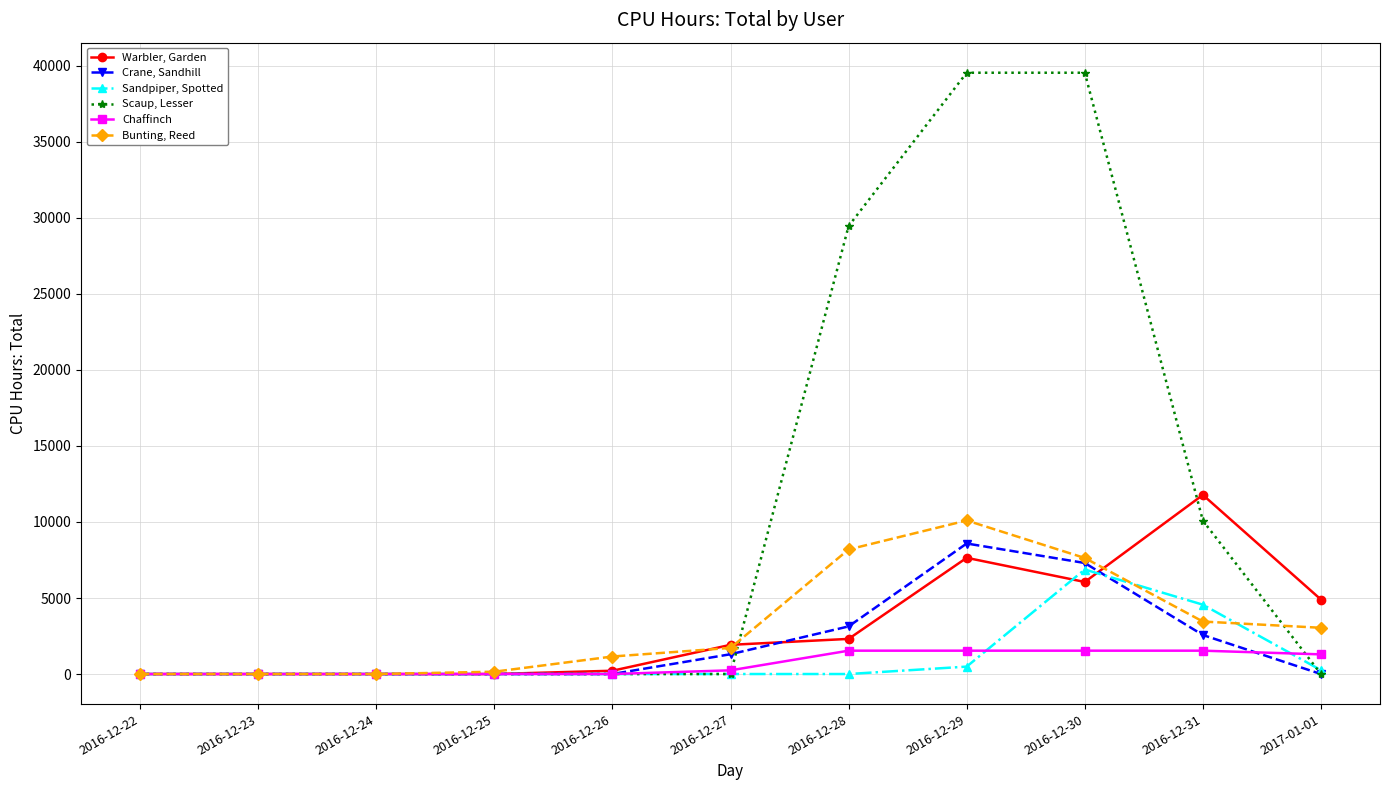

Which series changed the most between 2016-12-22 and 2016-12-27?

Warbler, Garden